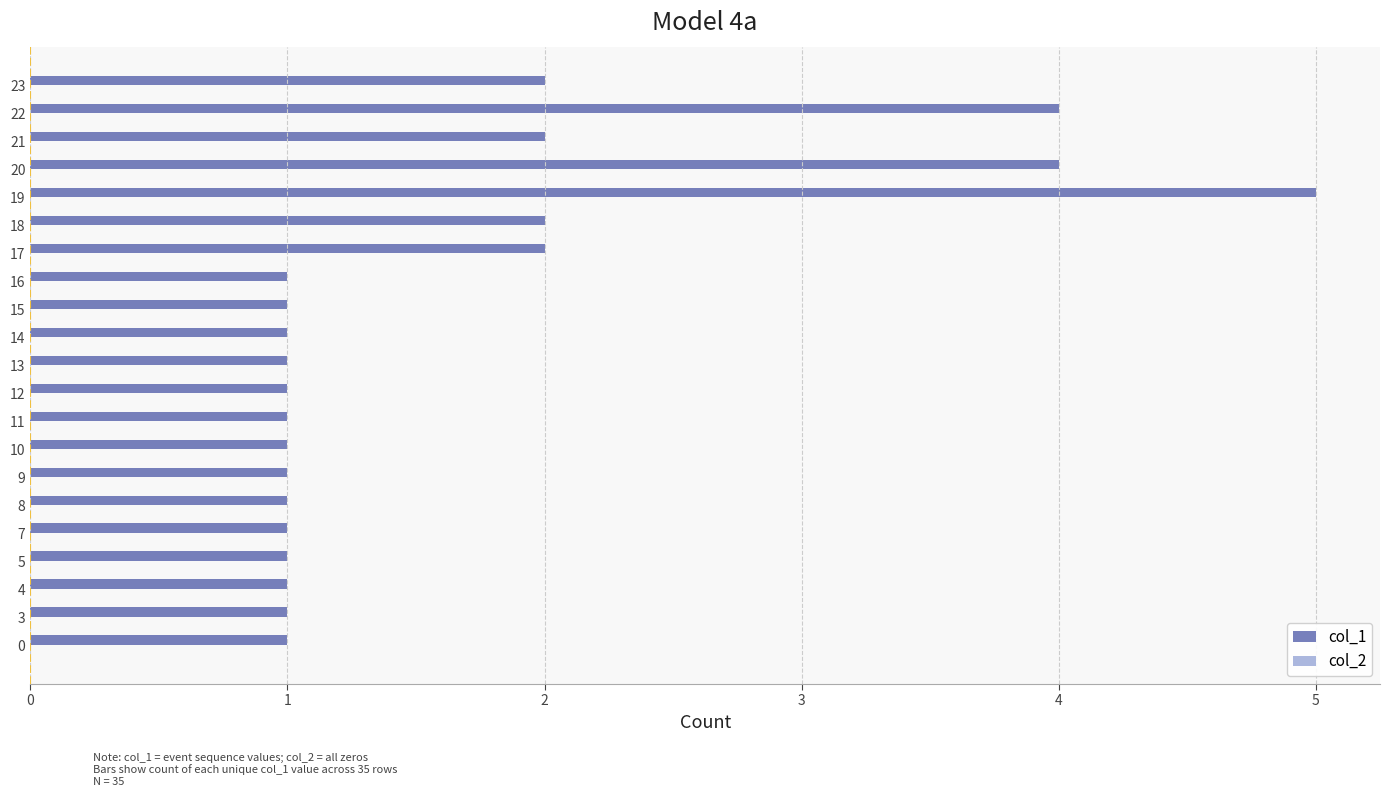

The chart shows a value of 0 at 11. True or false?

False